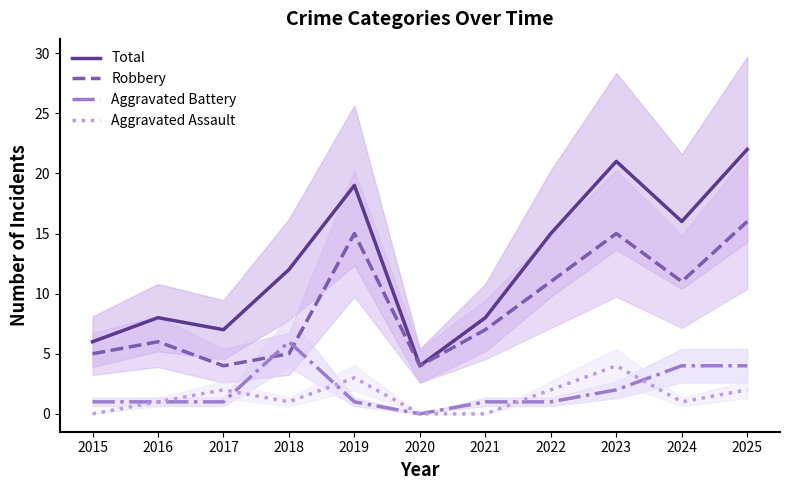

List the series in order of their peak value, lowest first.

Aggravated Assault, Aggravated Battery, Robbery, Total